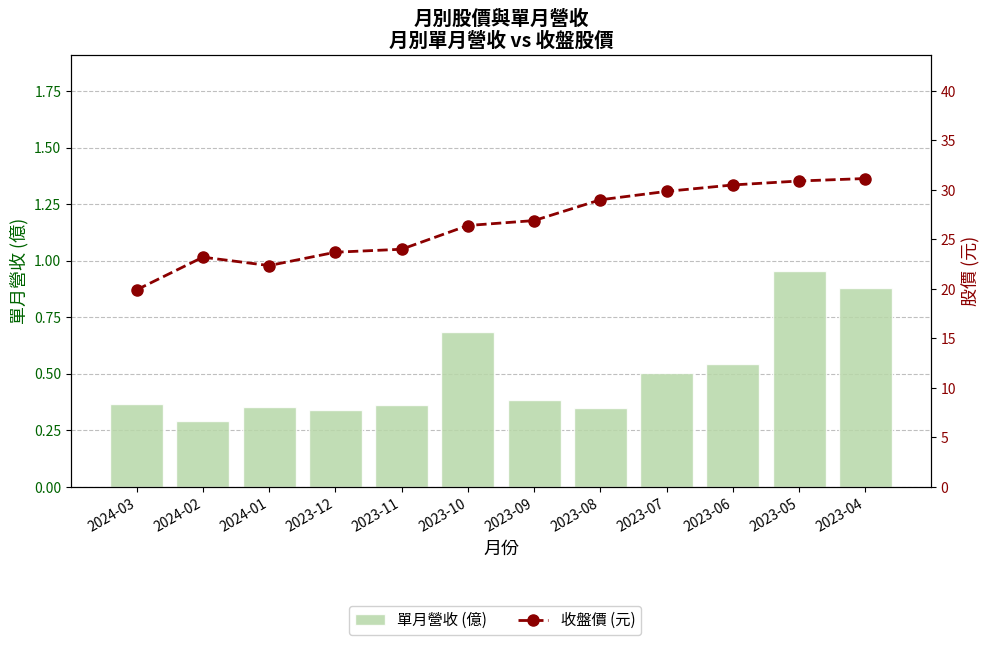

List the labels in order of 收盤價 (元) value, largest first.

2023-04, 2023-05, 2023-06, 2023-07, 2023-08, 2023-09, 2023-10, 2023-11, 2023-12, 2024-02, 2024-01, 2024-03